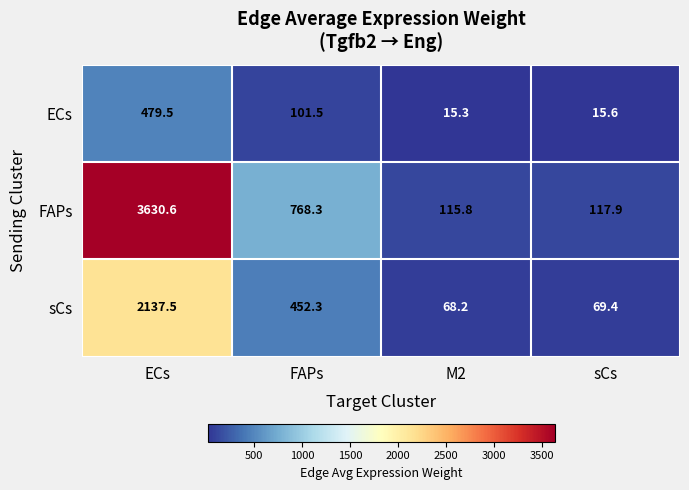

Count the number of data series in this chart.

3